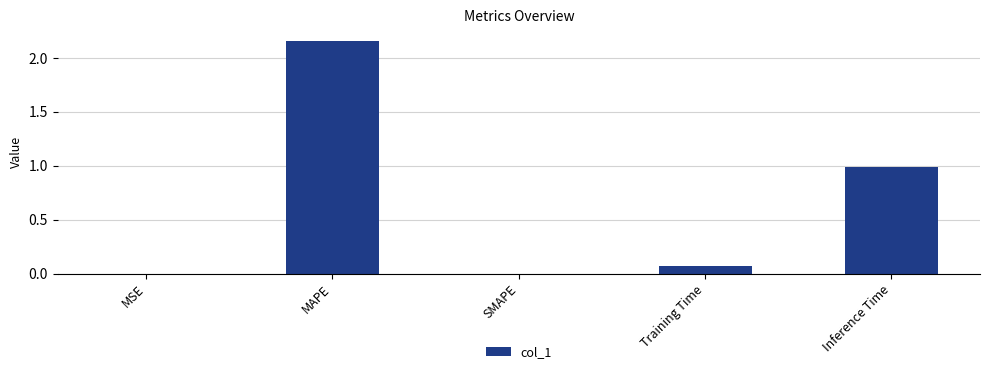

Which category has the highest value across all series?

MAPE